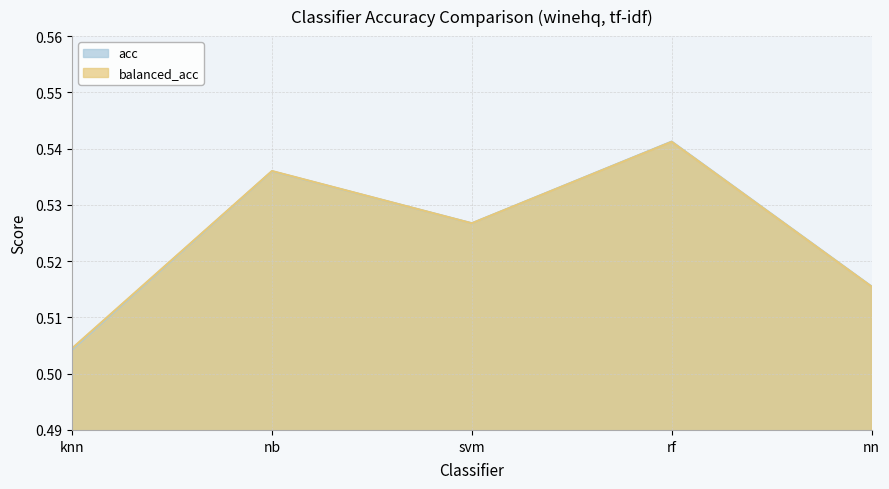

What is the highest value of the balanced_acc series?

0.5